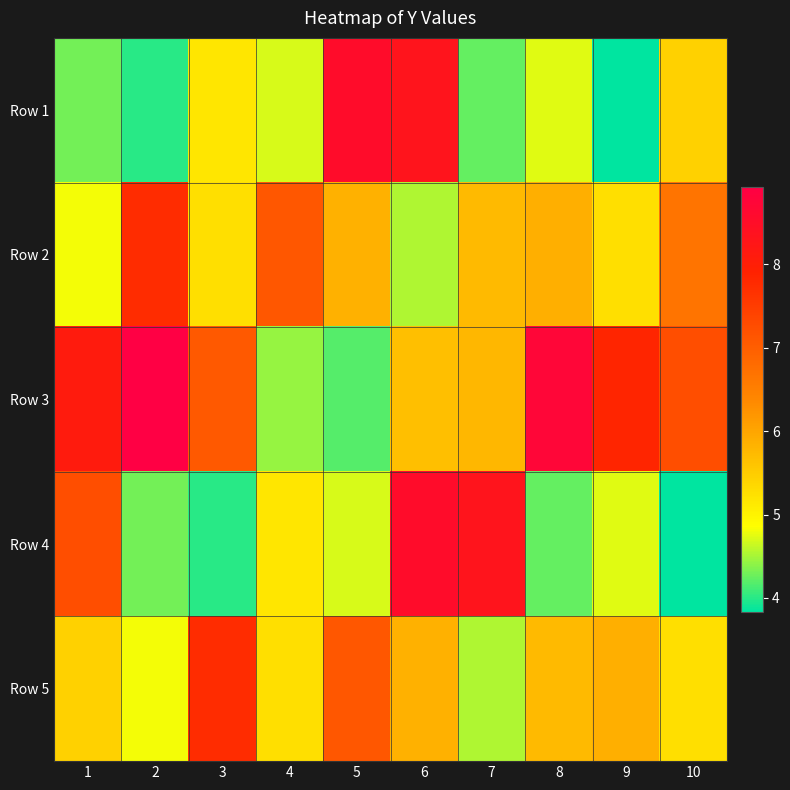

Reading right to left, list all the values displayed in this chart.

Row 1: 10=5.4	9=3.8	8=4.7	7=4.2	6=8.3	5=8.5	4=4.7	3=5.2	2=4.0	1=4.3
Row 2: 10=6.7	9=5.3	8=5.9	7=5.7	6=4.5	5=5.8	4=7.1	3=5.2	2=7.7	1=4.8
Row 3: 10=7.3	9=7.8	8=8.7	7=5.8	6=5.7	5=4.2	4=4.4	3=7.1	2=8.9	1=8.1
Row 4: 10=3.8	9=4.7	8=4.2	7=8.3	6=8.5	5=4.7	4=5.2	3=4.0	2=4.3	1=7.2
Row 5: 10=5.3	9=5.9	8=5.7	7=4.5	6=5.8	5=7.1	4=5.2	3=7.7	2=4.8	1=5.4